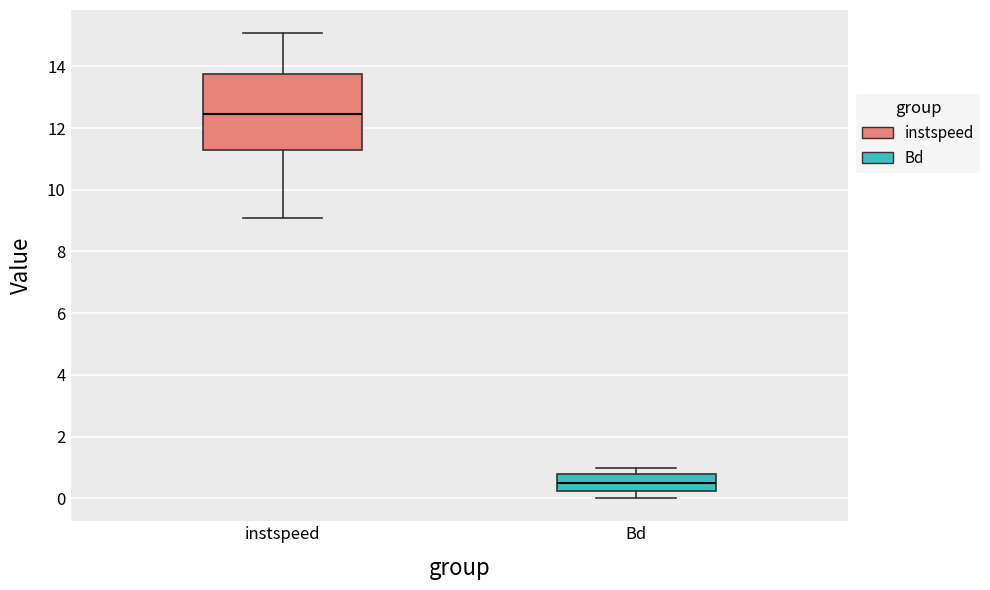

Reading left to right, read every box against the y-axis: the position of its median line, the range the box covers, and the ends of its whiskers. The values are not printed on the chart, so give them approximately, as read against the axis.

instspeed: median 12.4, box 11.2 to 13.8, whiskers 9.0 to 15.0
Bd: median 0.6, box 0.2 to 0.8, whiskers 0.0 to 1.0